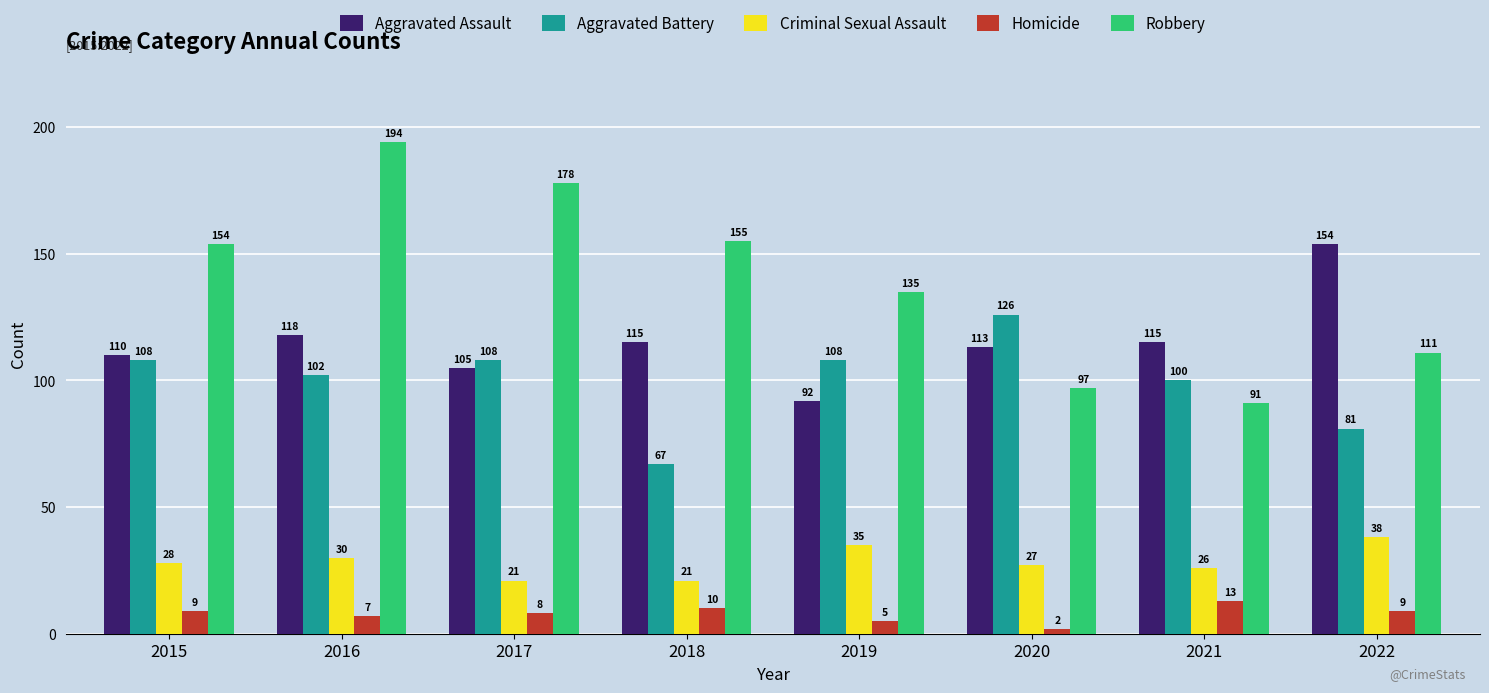

Is it true that Criminal Sexual Assault equals 38 at 2022?

True